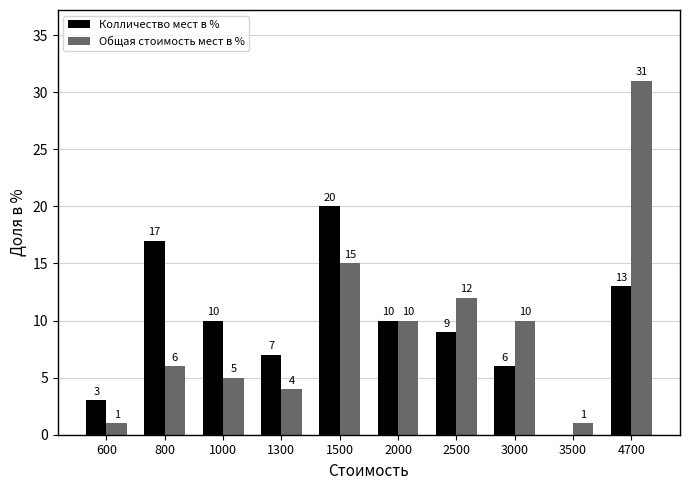

Which series changed the most between 800 and 1300?

Колличество мест в %